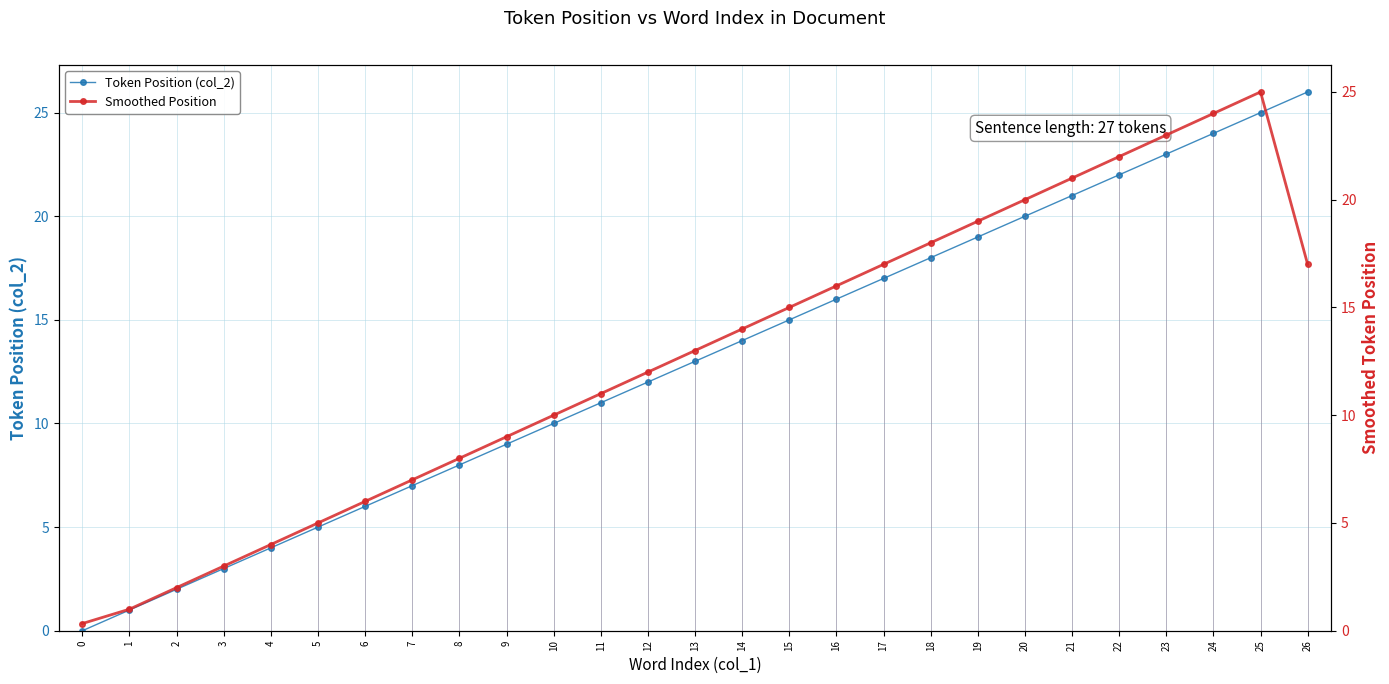

List the series in order of their overall mean, highest first.

Token Position (col_2), Smoothed Position